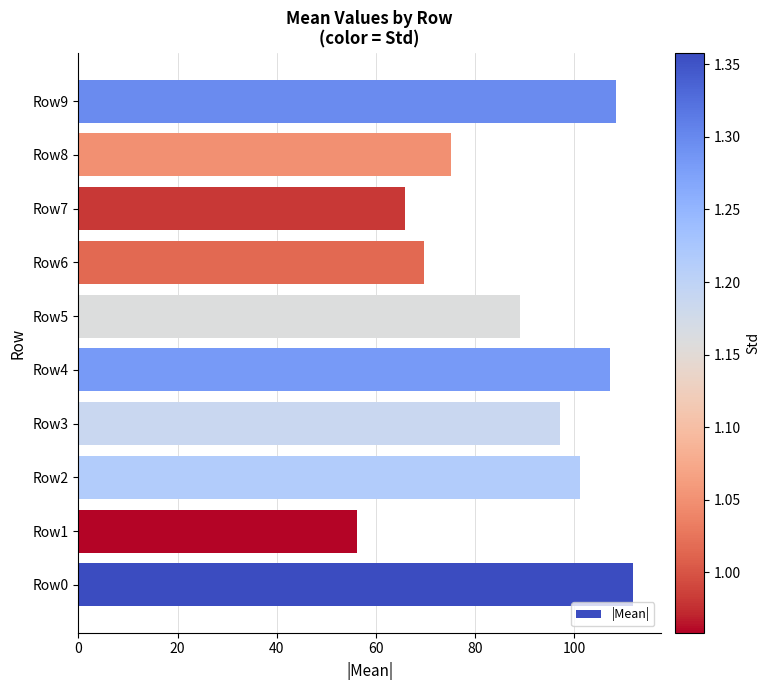

What is the change in value from Row0 to Row8?

-36.6